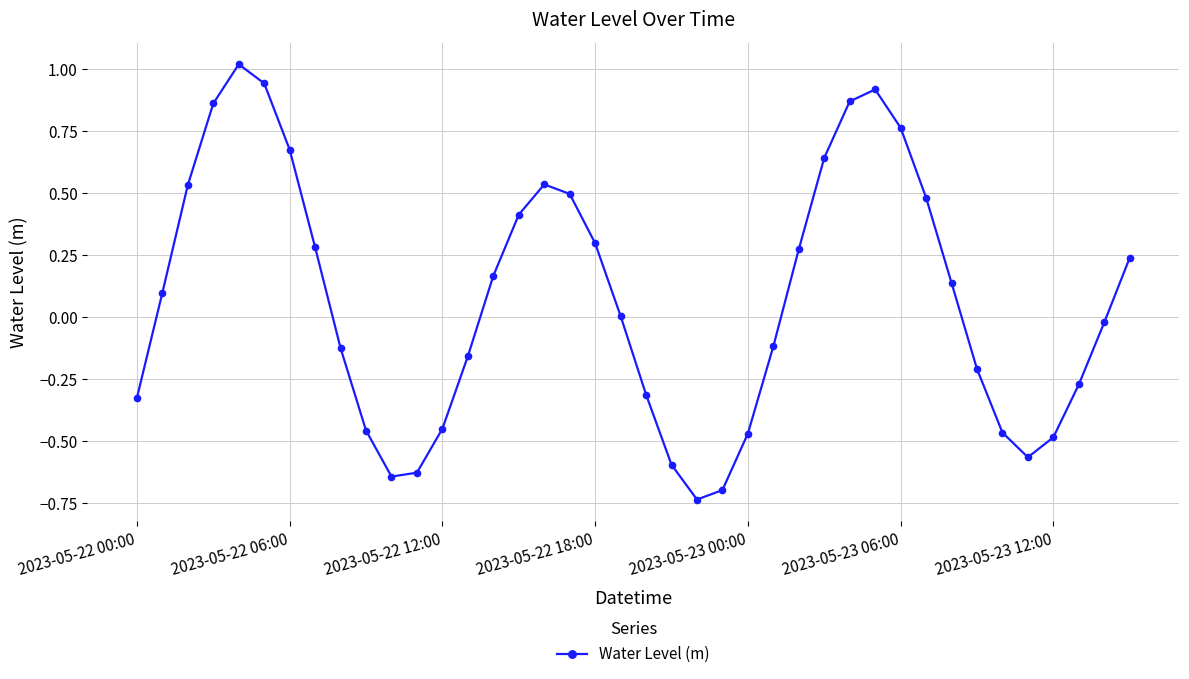

How many points are lower than both their immediate neighbors (excluding endpoints)?

3